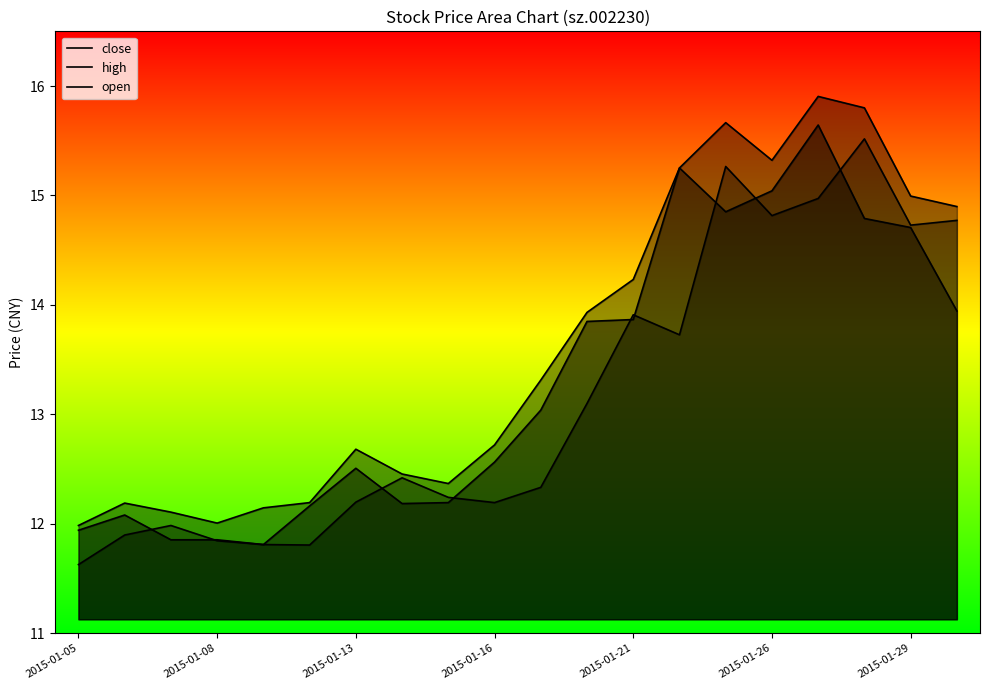

What is the value of the close point at the 9th from the left?

12.2